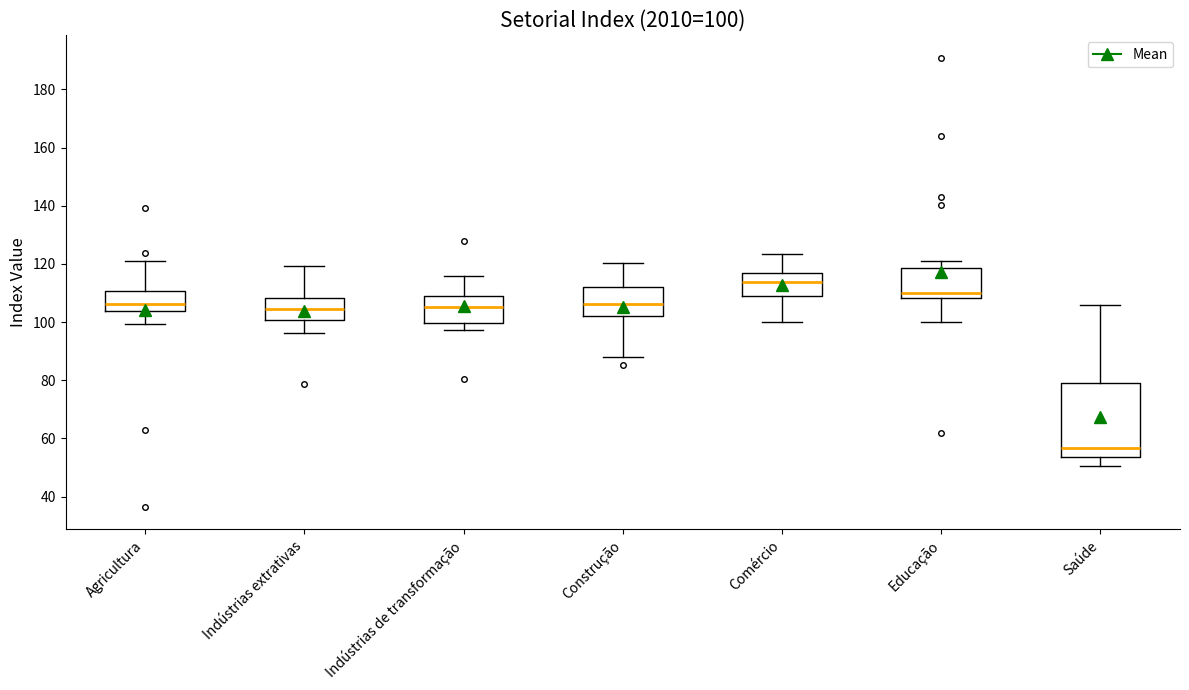

Comparing the boxes themselves (not the whiskers), which one is the tallest?

Saúde